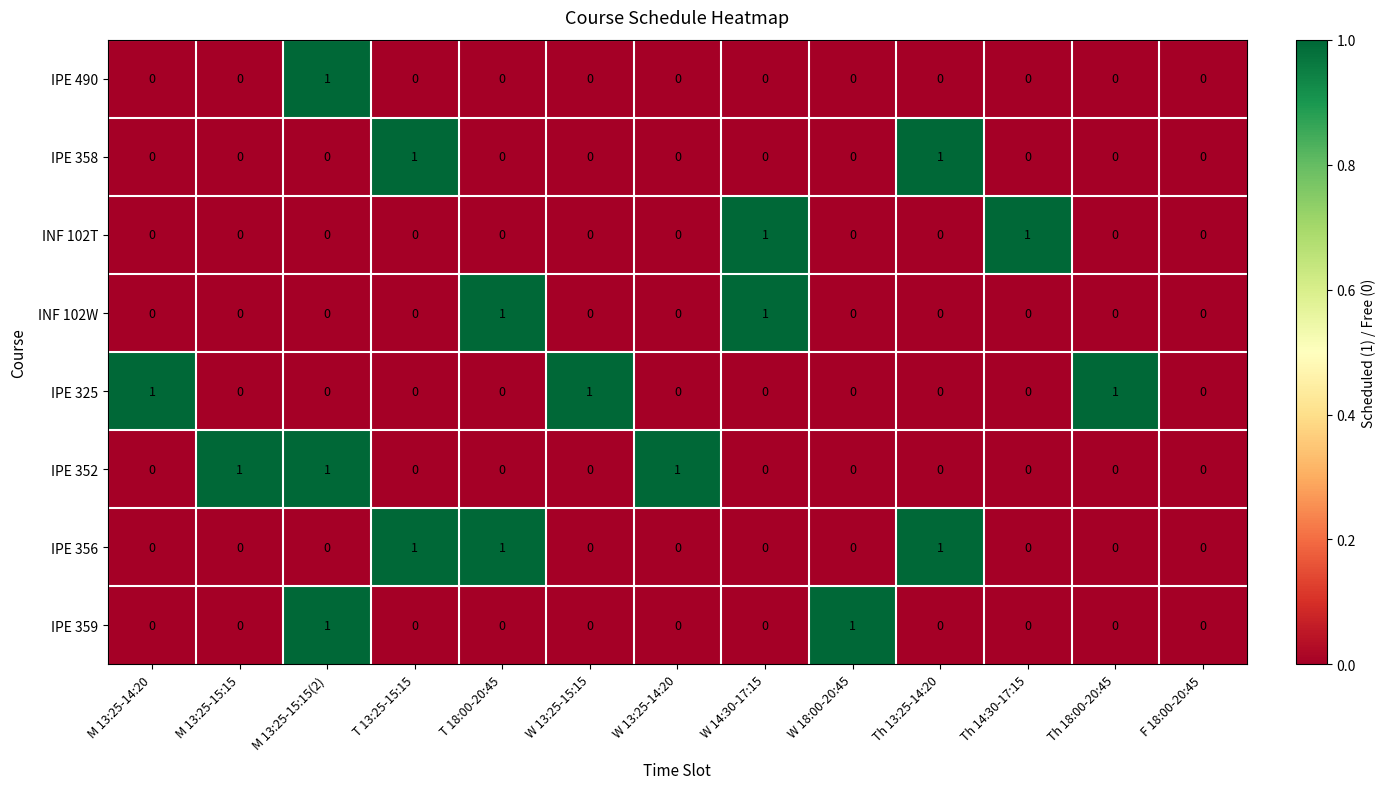

At which category is the sum across all series the highest?

M 13:25-15:15(2)